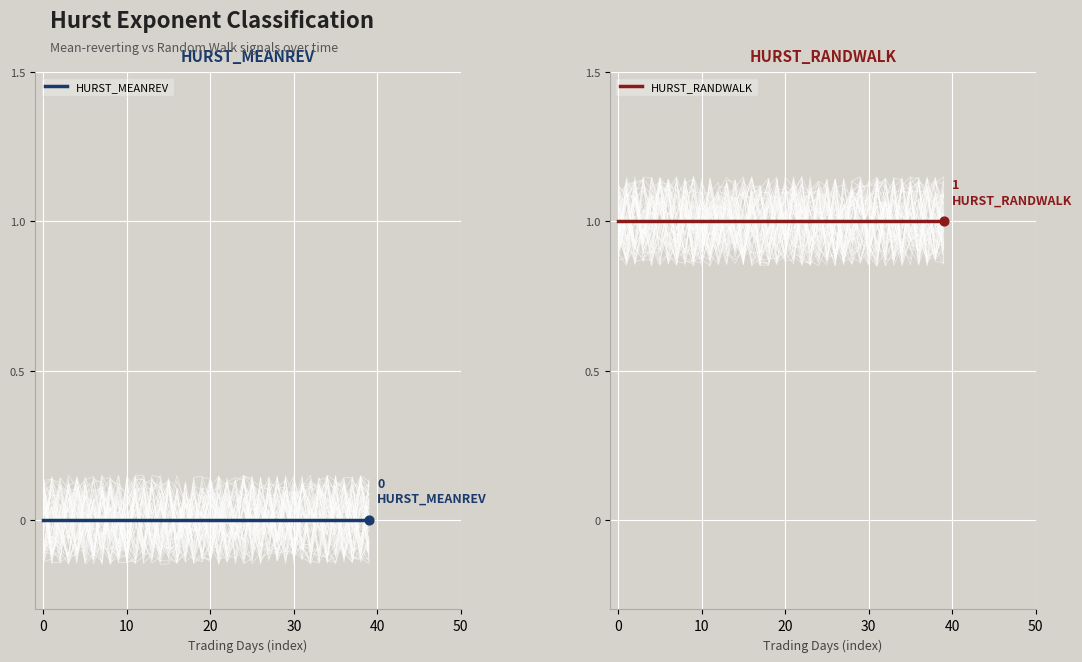

Is the value of HURST_RANDWALK at 20 greater than the value of HURST_MEANREV at 24?

Yes